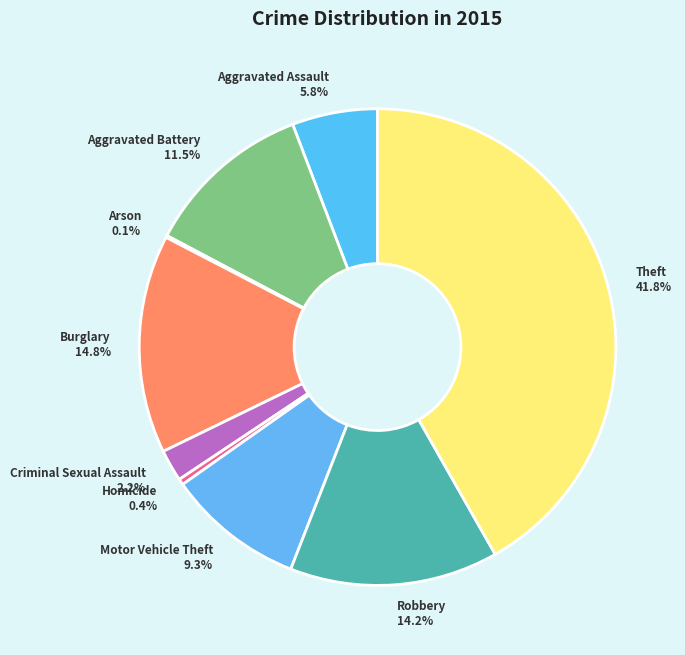

To the nearest percent, what is the difference between the Homicide and Aggravated Battery slice percentages?

11%